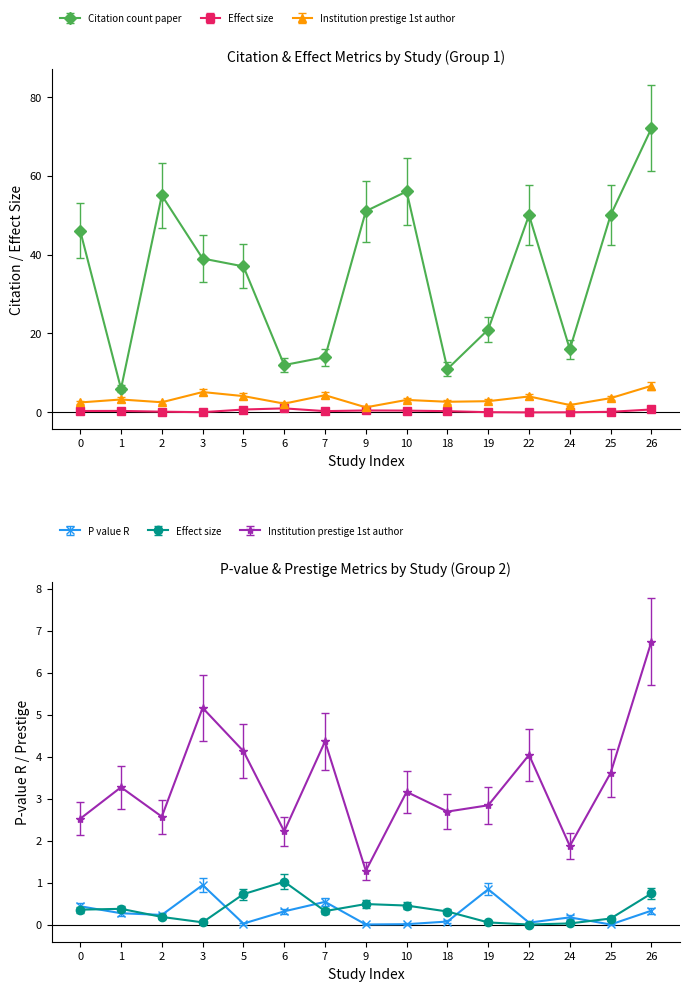

What is the value of the Citation.count.paper.O point at the 12th from the left?

50.0